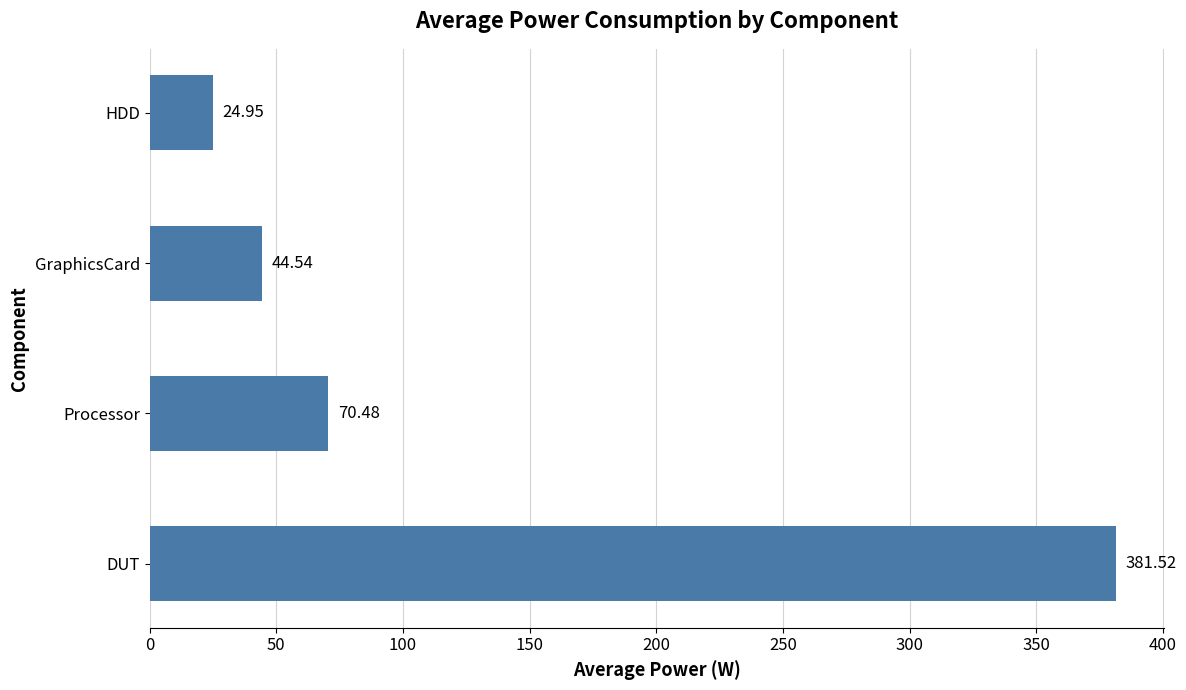

What is the label of the 3rd bar from the top?

Processor